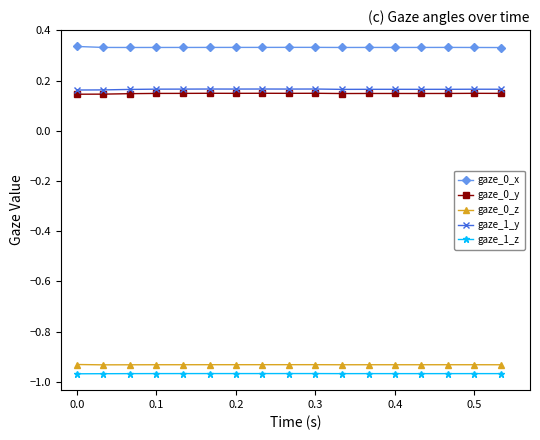

Which series has the largest total across all categories?

gaze_0_x